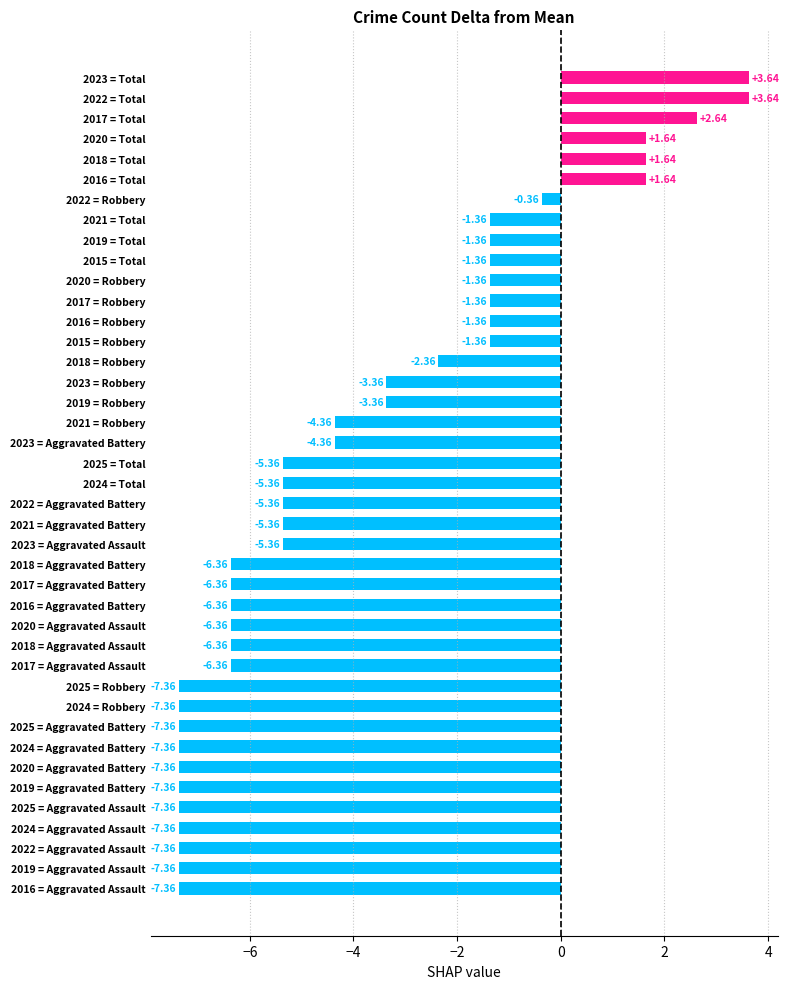

What is the difference between the second highest and minimum values?

11.0